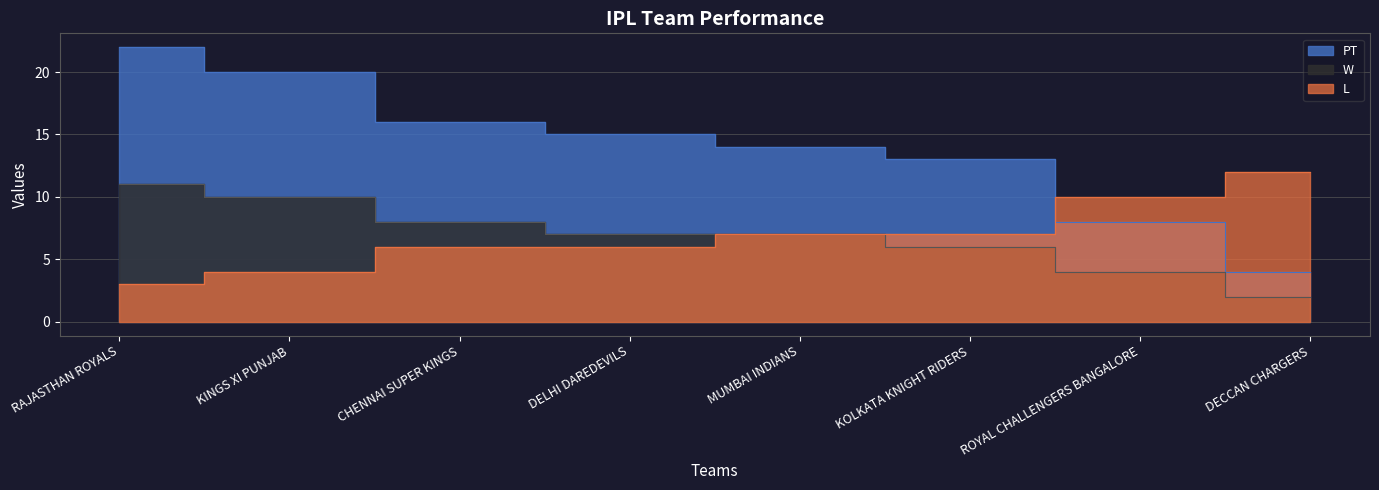

What is the average value of the W series?

7